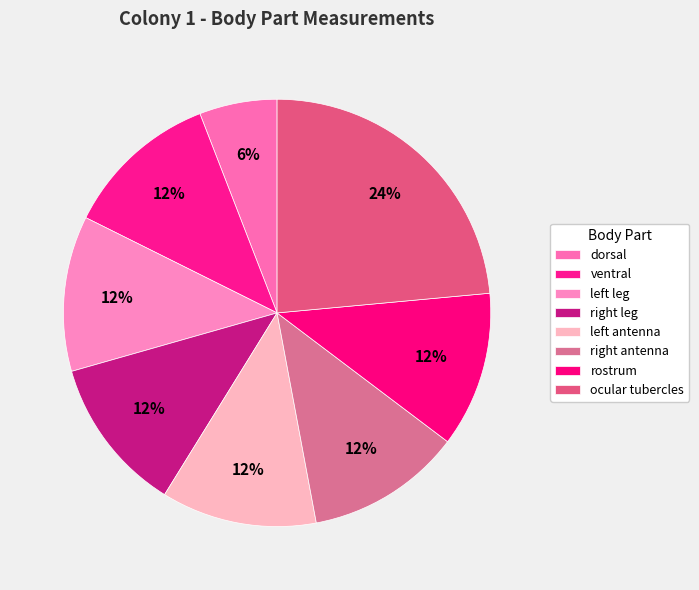

Rank the categories by value from lowest to highest.

dorsal, ventral, left leg, right leg, left antenna, right antenna, rostrum, ocular tubercles